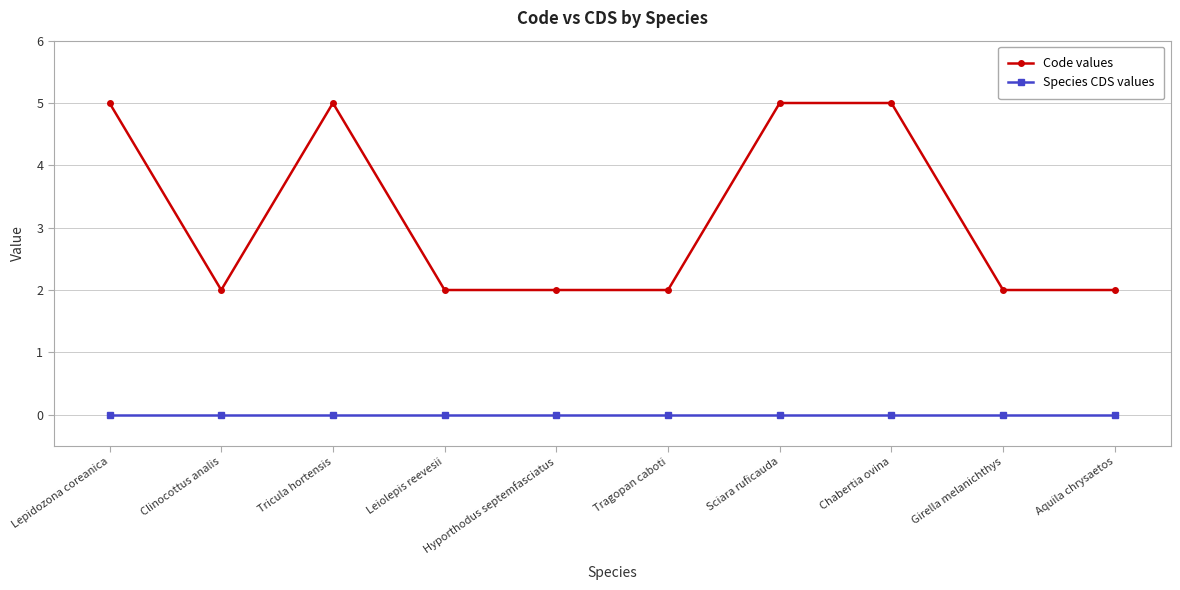

At which category does Code values reach its first local peak?

Tricula hortensis